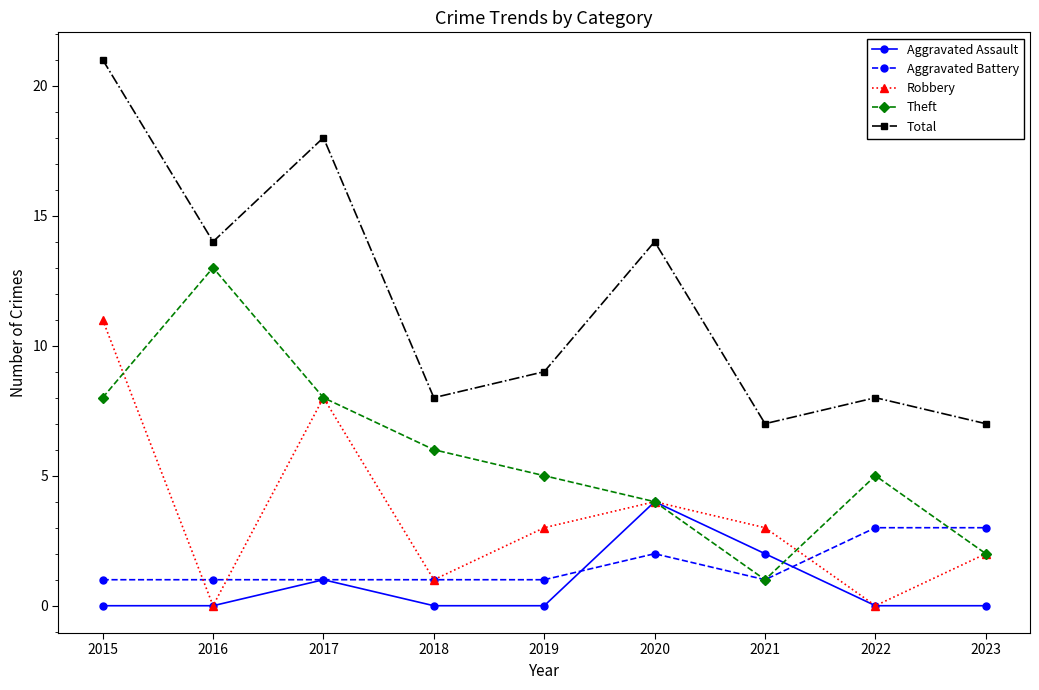

Where is Aggravated Assault nearest to the value 2?

2021